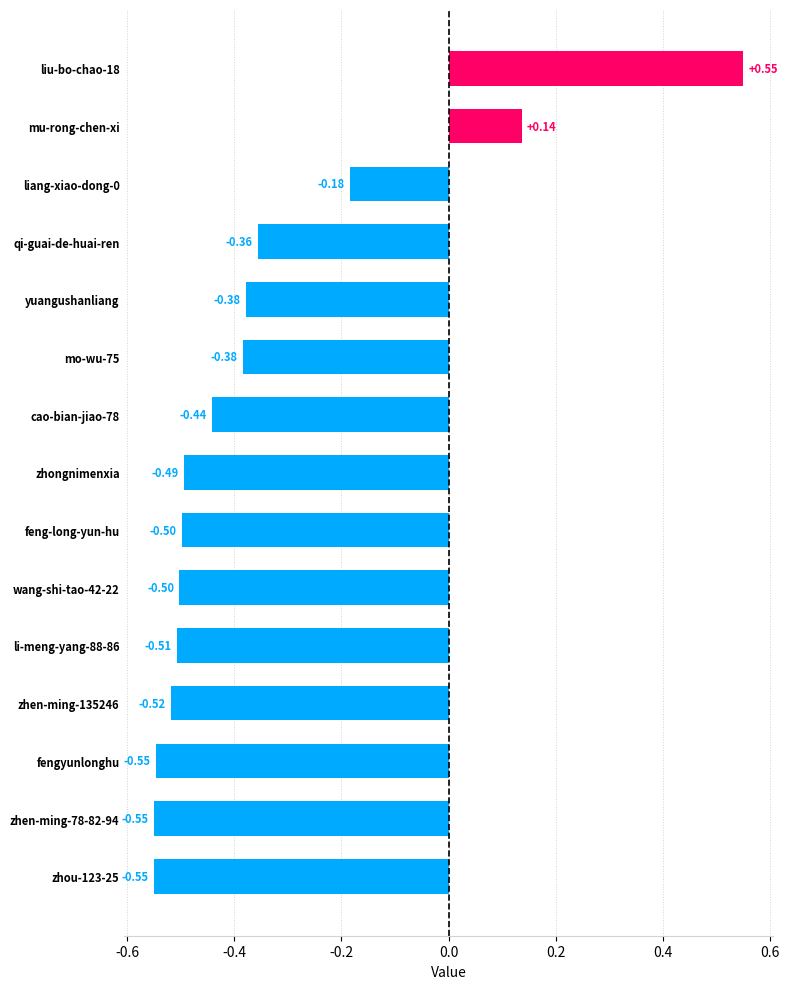

What is the change in value from wang-shi-tao-42-22 to liang-xiao-dong-0?

+0.3